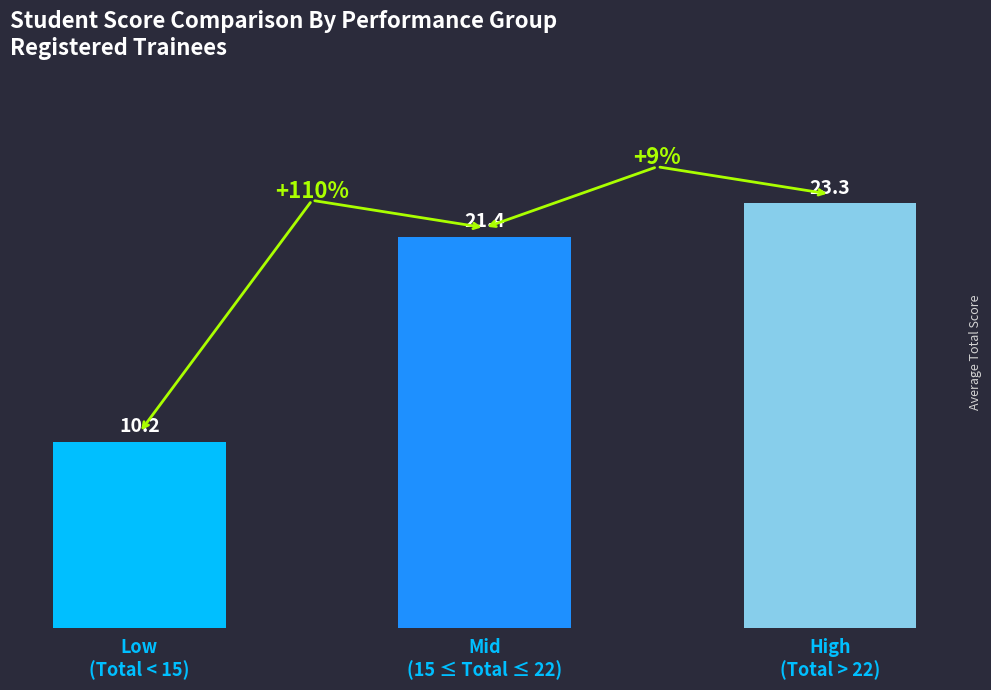

How many data points does each series have?

3